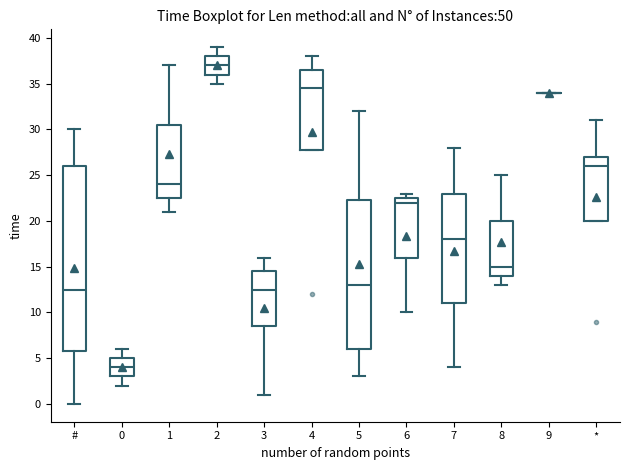

Where does the median line of the box for 8 sit on the y-axis? The values are not printed on the chart, so give them approximately, as read against the axis.

15.0